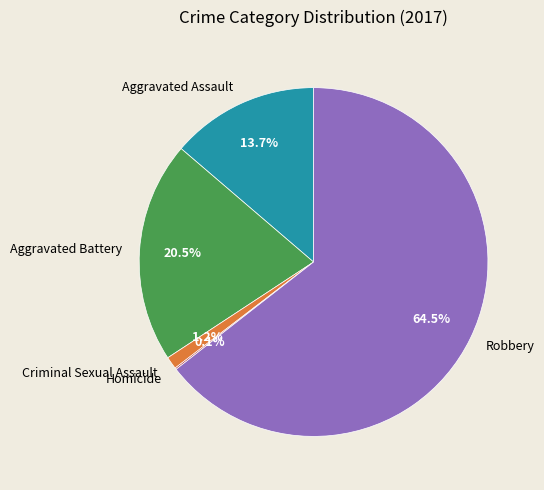

Do Aggravated Assault and Criminal Sexual Assault together represent more than half of the pie?

No